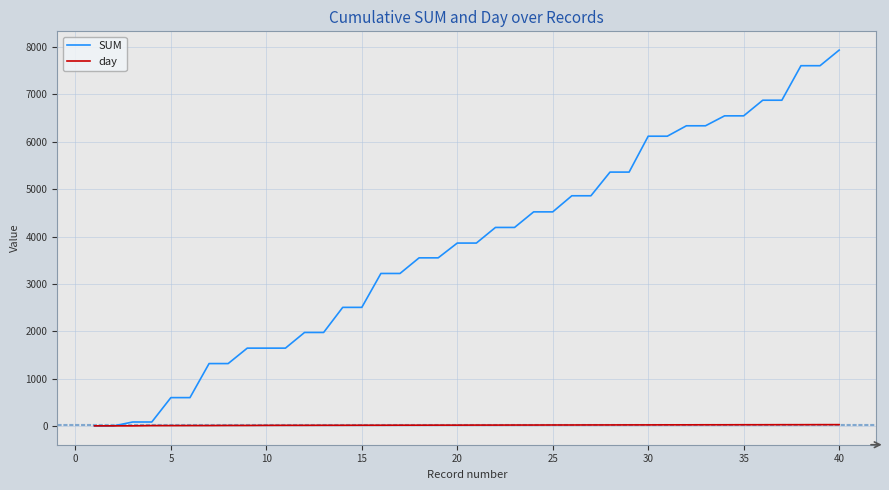

Rank the series by their average value, from highest to lowest.

SUM, day